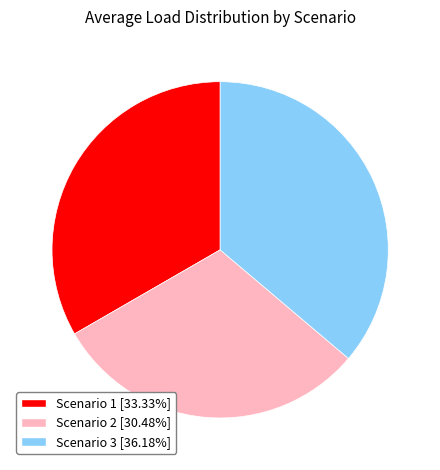

What is the ratio of the value at Scenario 3 to the value at Scenario 1?

1.1